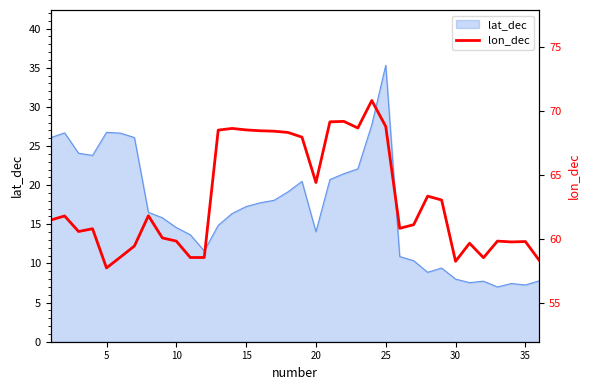

Is it true that lat_dec equals 3.2 at 10?

False